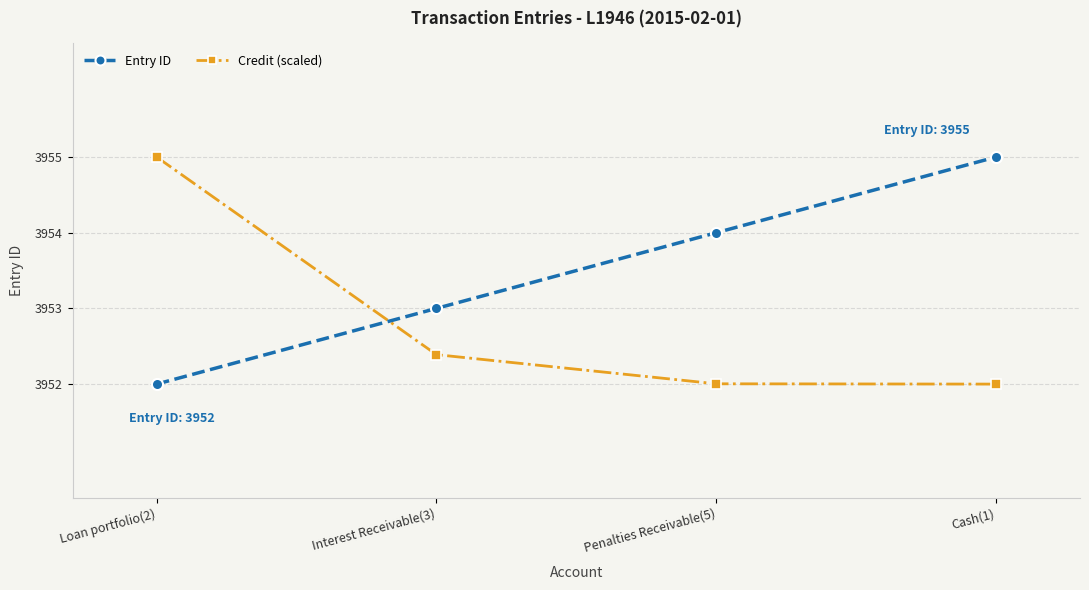

How many intersections are there between Credit (scaled) and Entry ID?

1